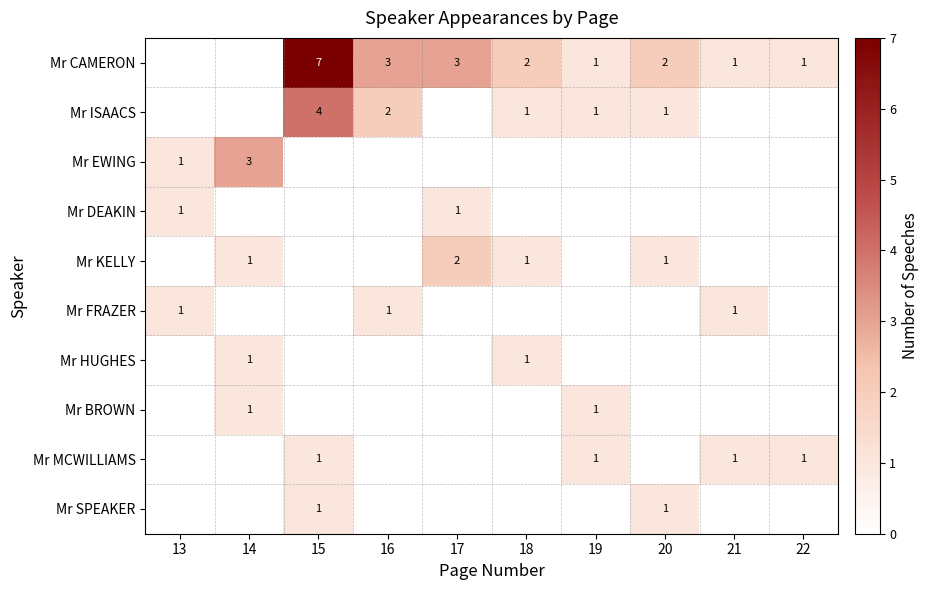

Which label corresponds to the largest value in the chart?

15